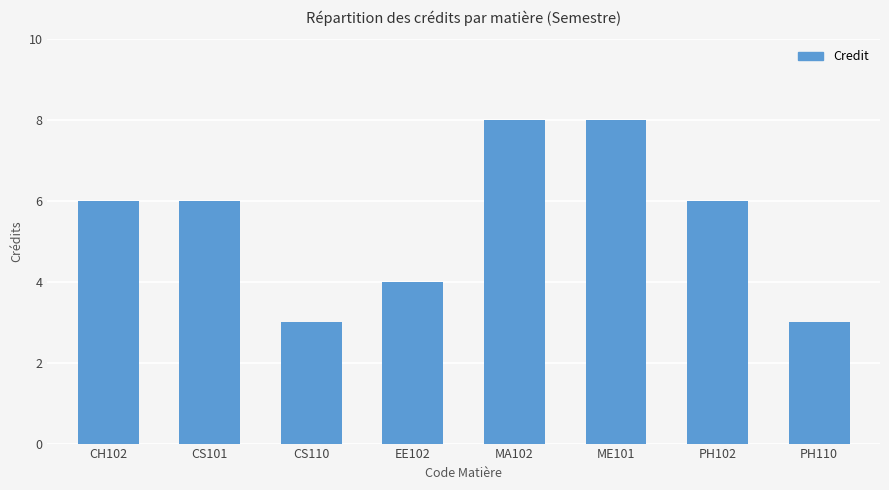

What is the difference between the values at PH110 and CH102?

3